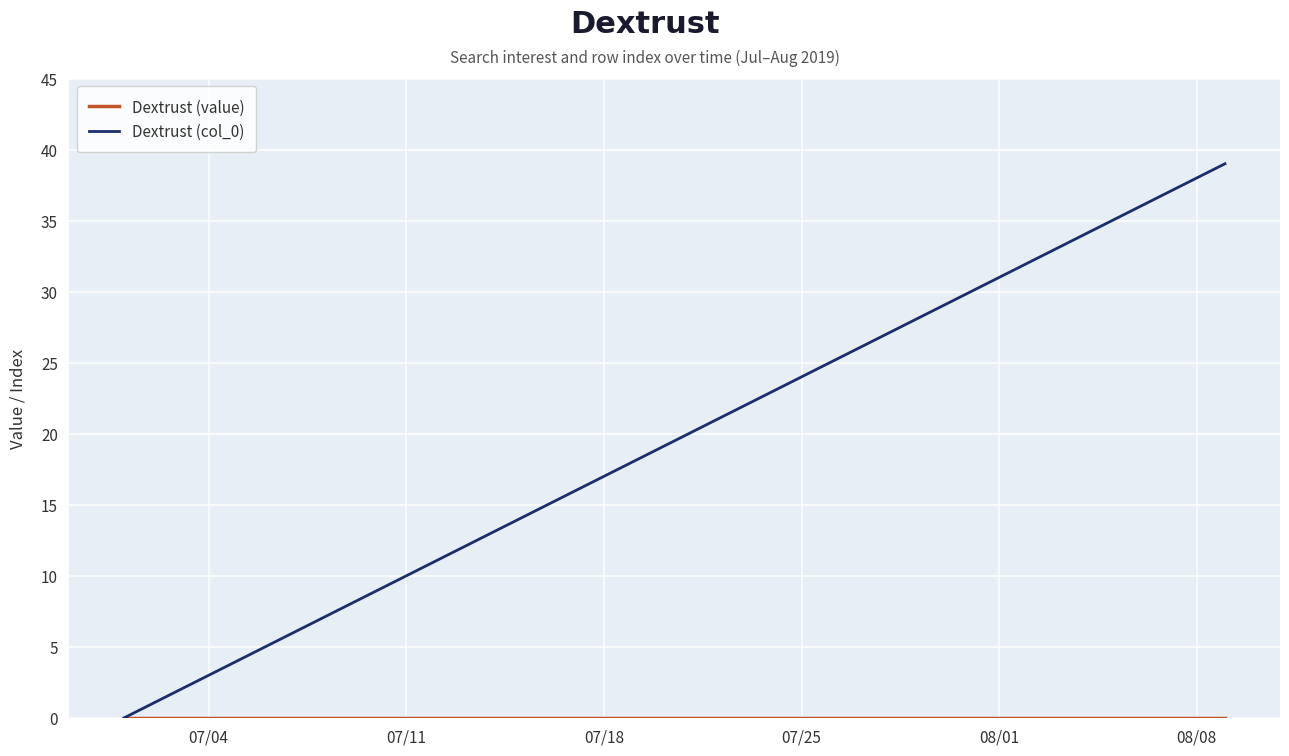

What is the maximum value shown in the chart?

39